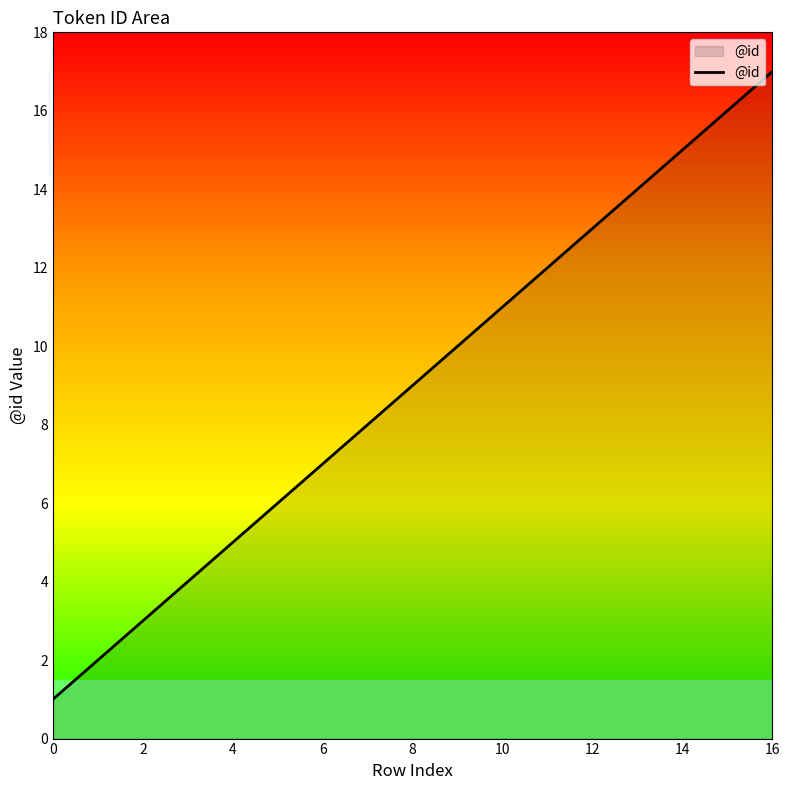

What is the difference between the maximum and minimum values?

16